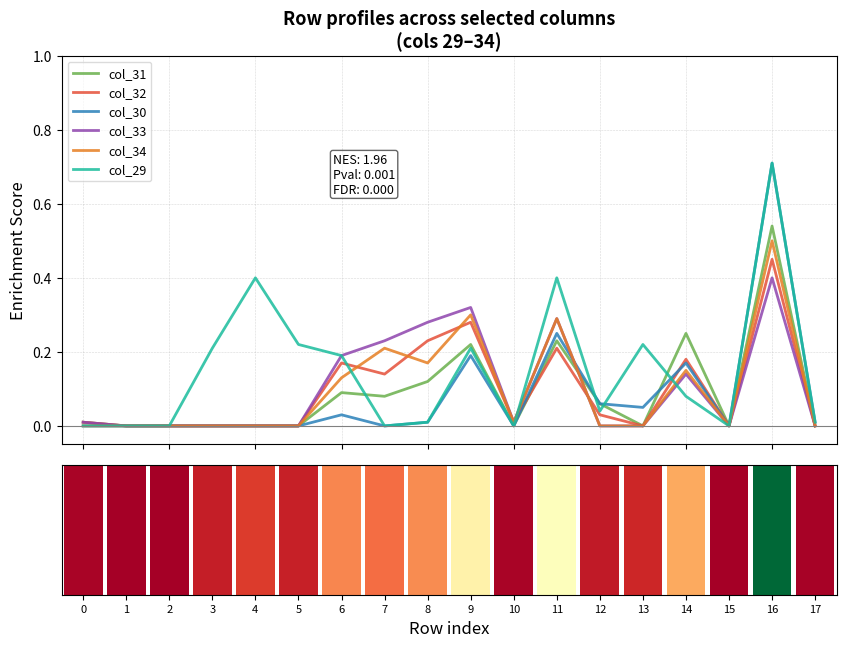

Rank the categories by col_30 value from lowest to highest.

0, 1, 2, 3, 4, 5, 7, 10, 15, 8, 17, 6, 13, 12, 14, 9, 11, 16